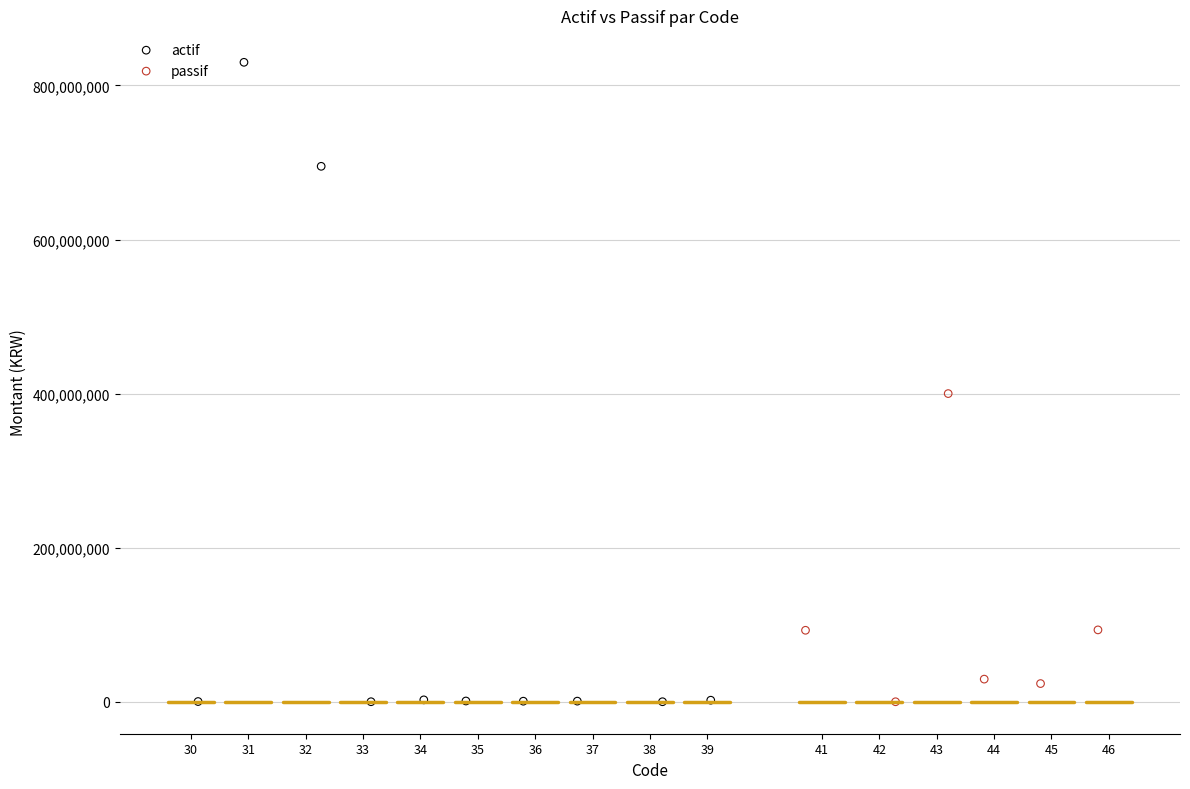

Which series has the widest spread of Y values?

actif